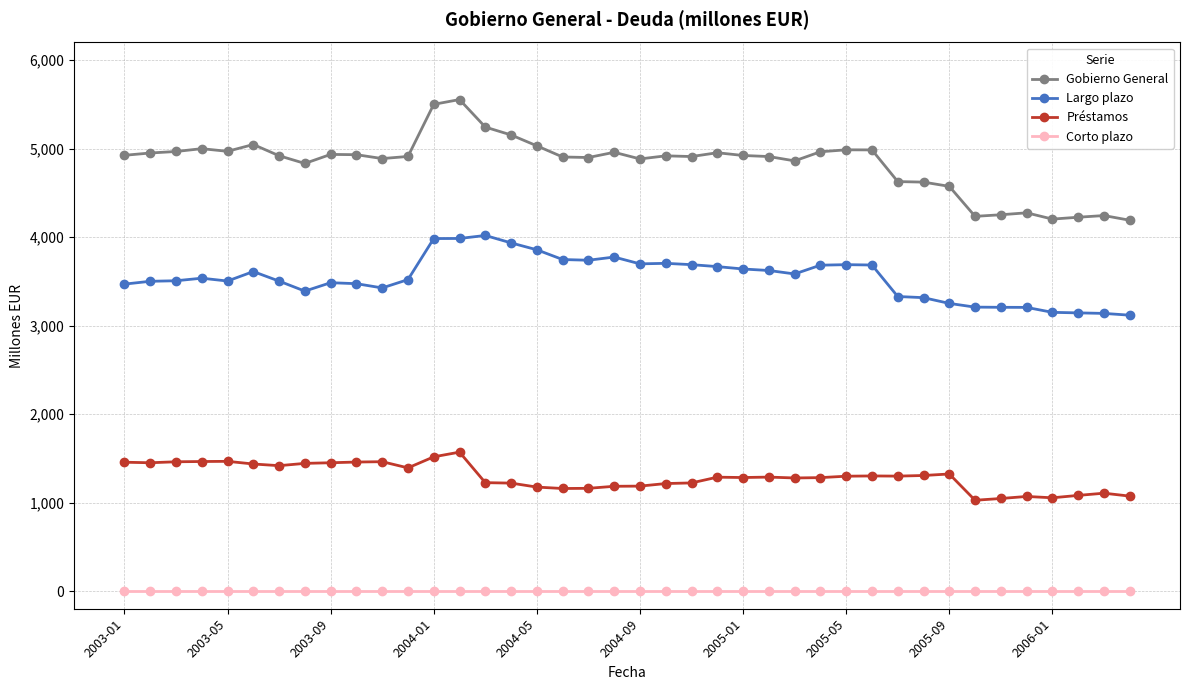

Rank the series by their maximum value, from highest to lowest.

Gobierno General, Largo plazo, Préstamos, Corto plazo